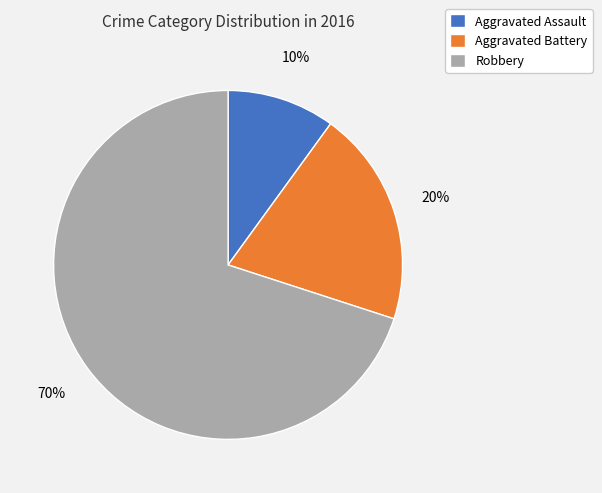

Combined, do Aggravated Assault and Robbery account for over 50%?

Yes